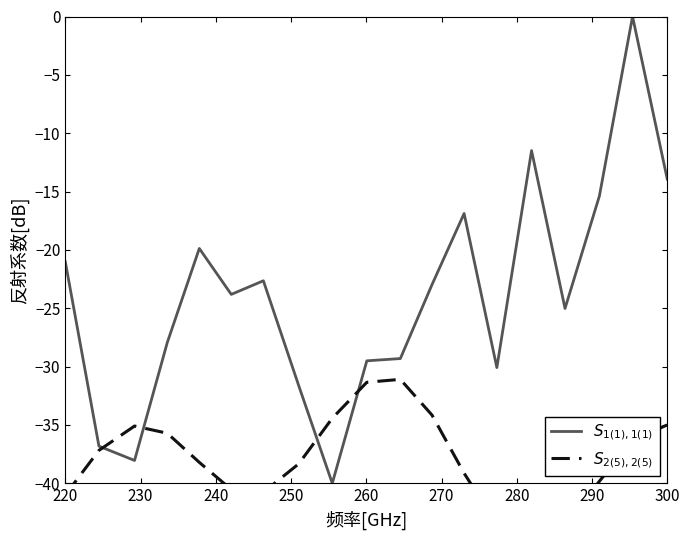

Which series has the widest spread of values?

$S_{1(1),1(1)}$